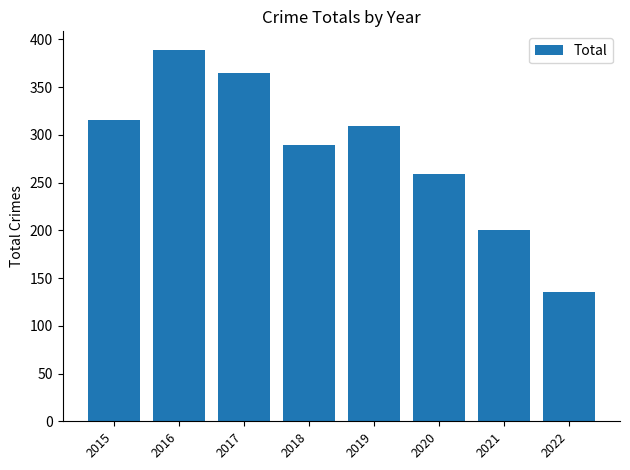

What is the change in value from 2016 to 2021?

-189